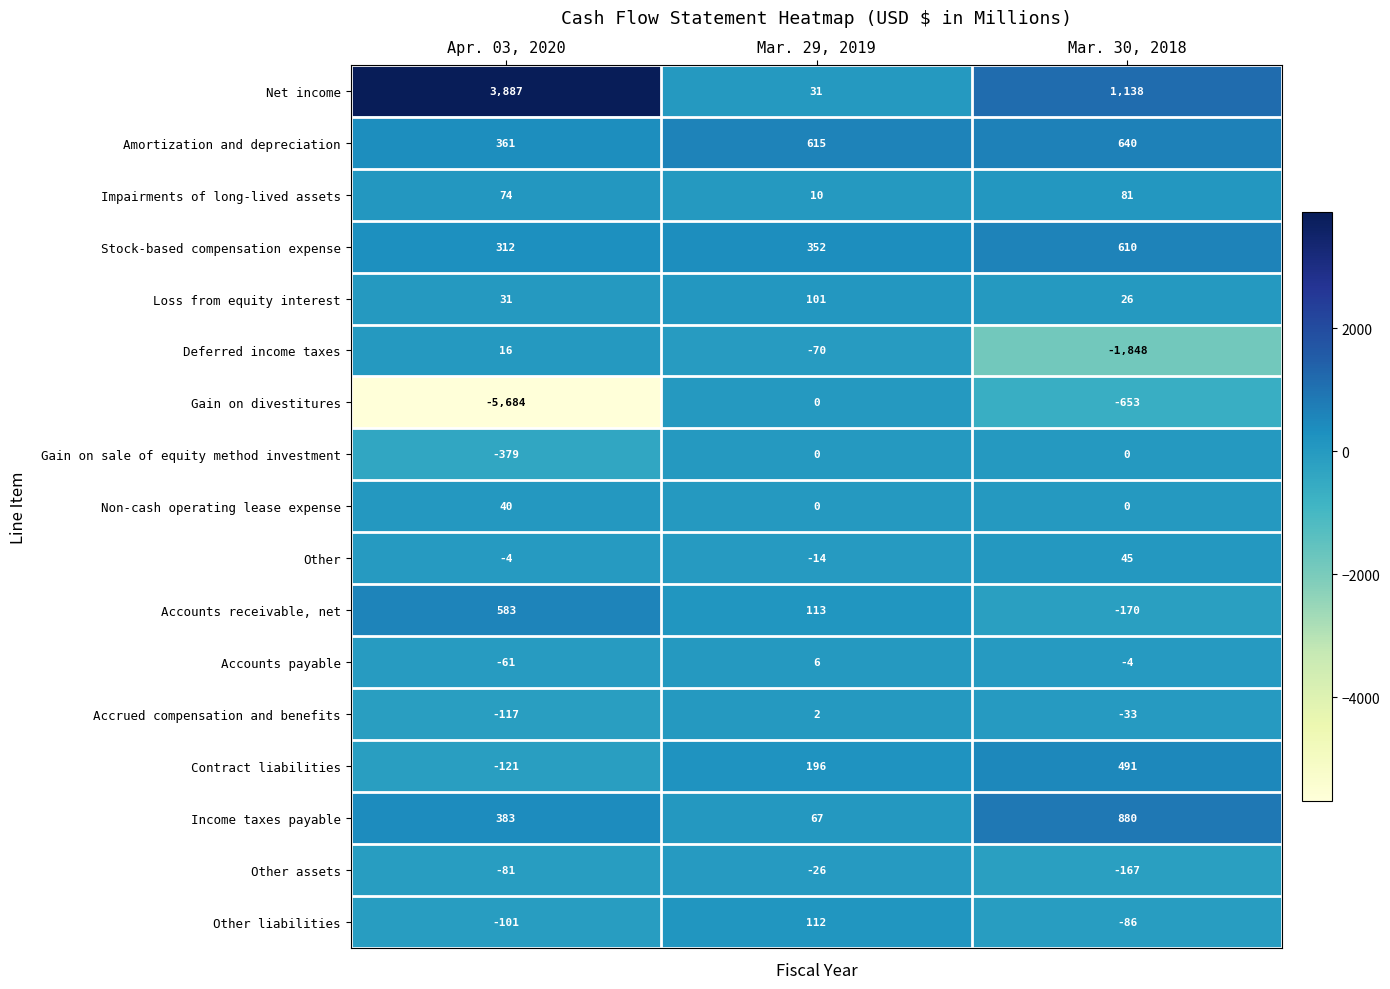

Which series has the largest range (max minus min)?

Gain on divestitures